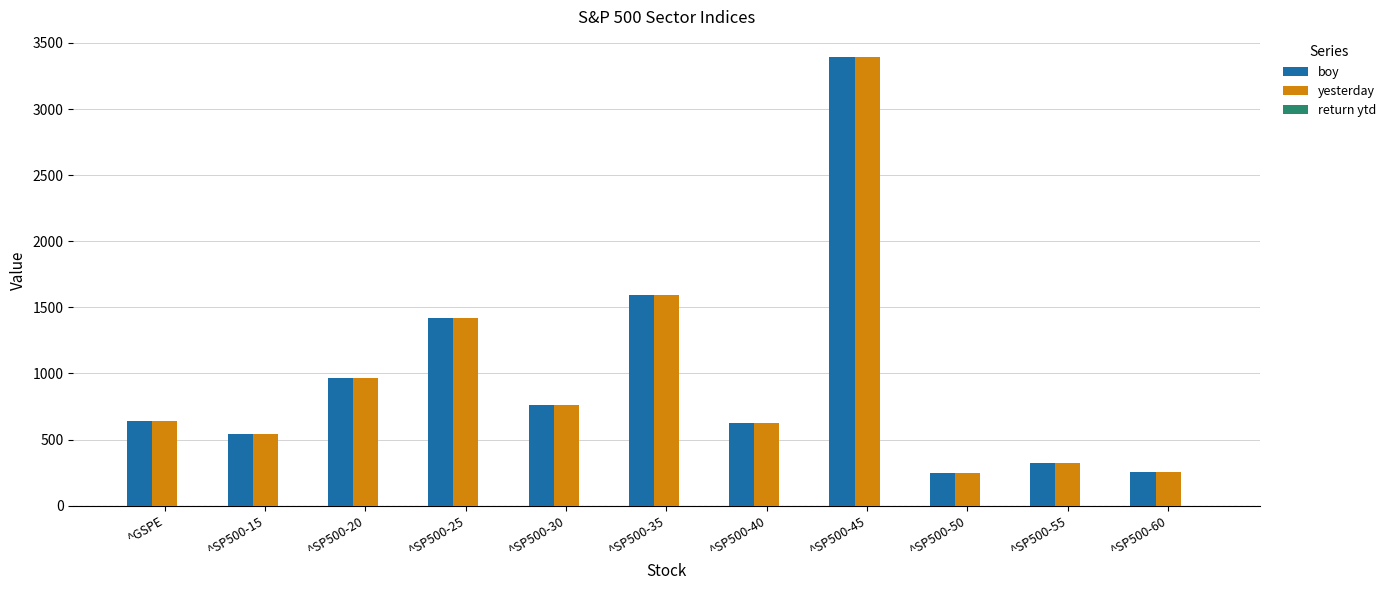

What is the difference between the maximum and minimum values in the yesterday series?

3151.2